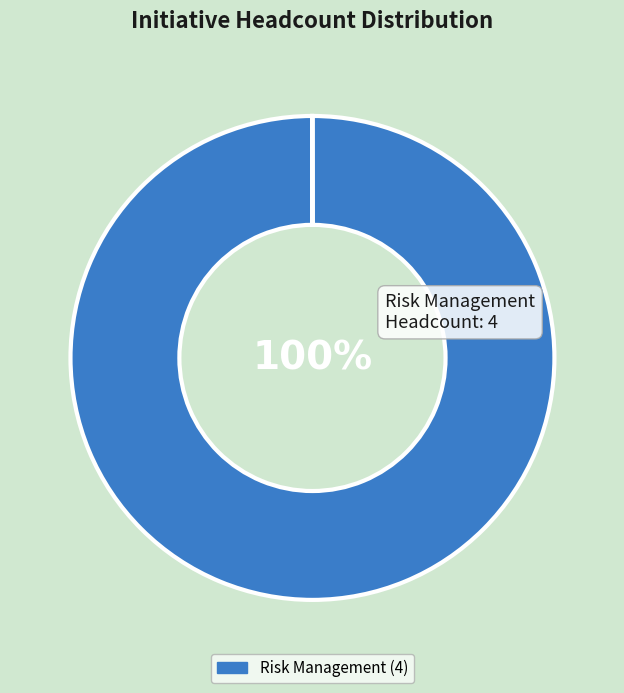

To the nearest percent, what is the difference between the largest and smallest slice percentages?

100%